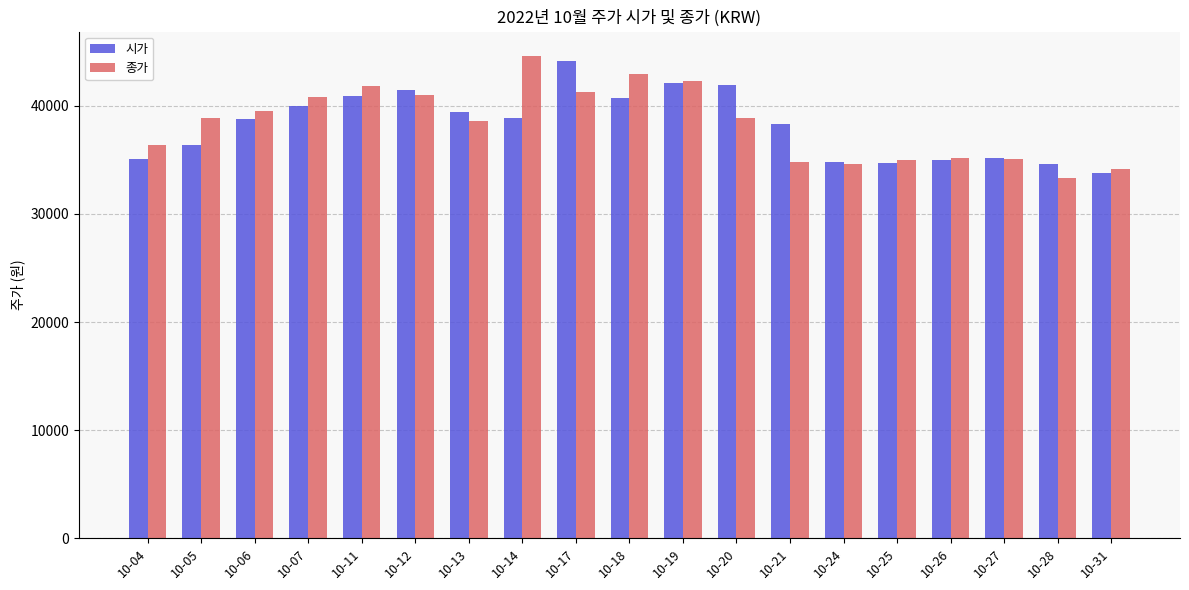

Rank the series at 10-20 from lowest to highest value.

종가, 시가